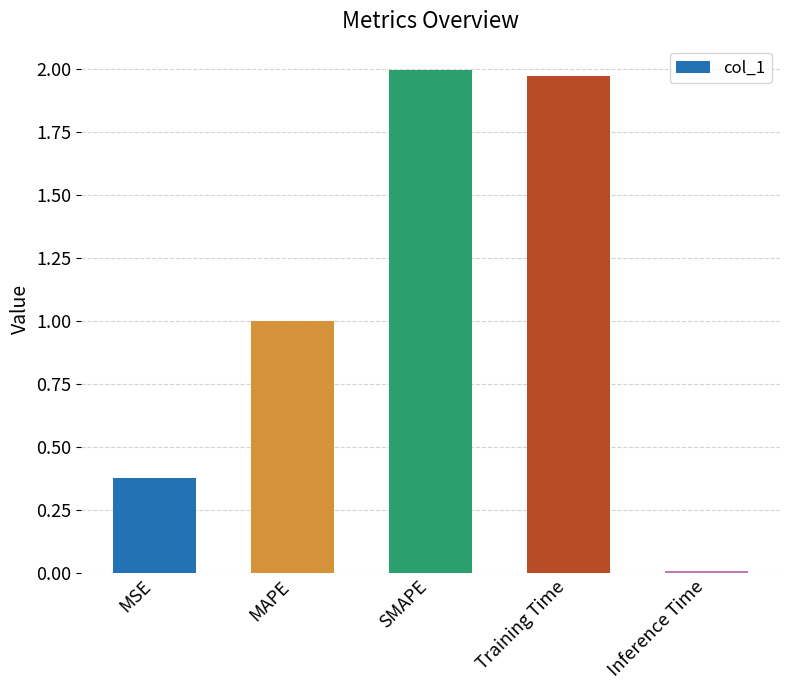

What is the change in value from Training Time to Inference Time?

-2.0